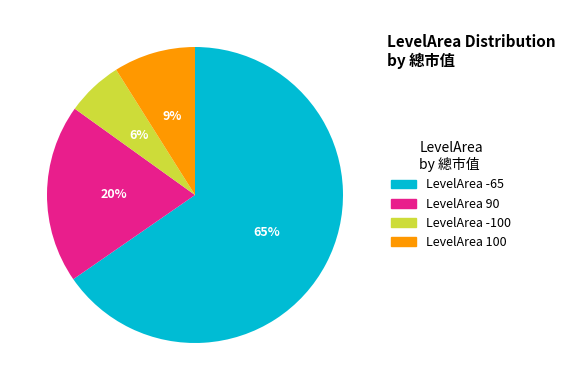

True or false: LevelArea -100 accounts for 6% of the total.

True